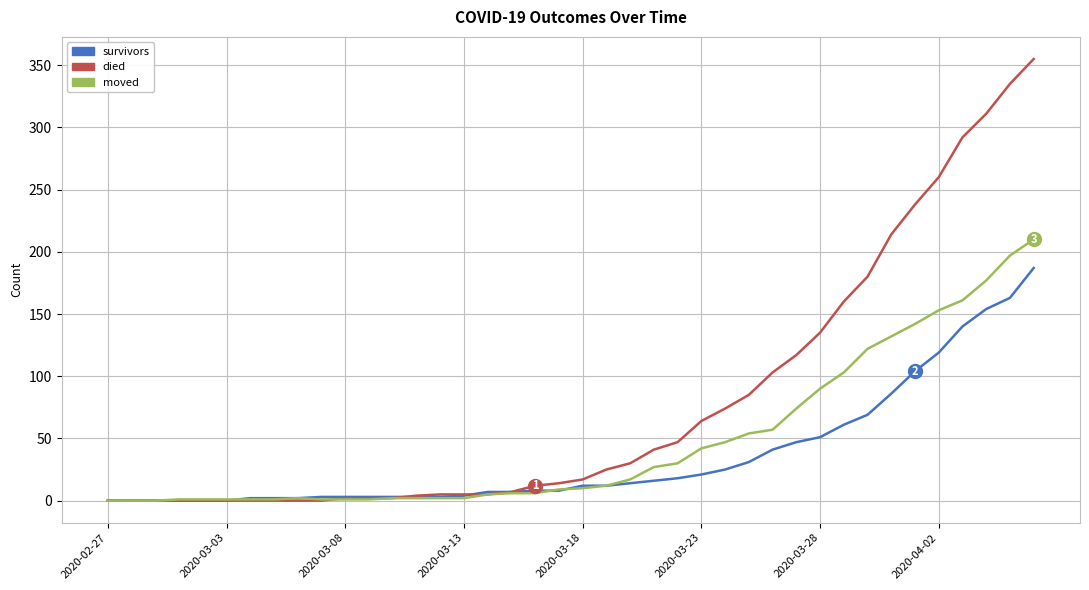

List the series in order of their overall mean, highest first.

died, moved, survivors